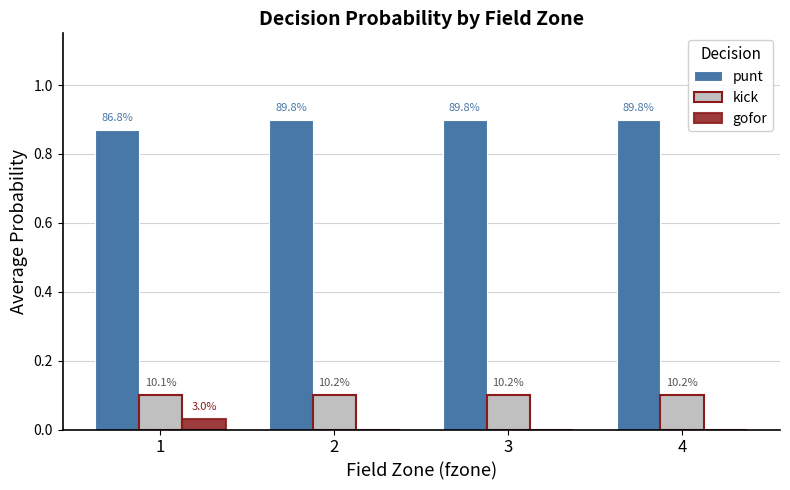

How many groups of bars are there?

4